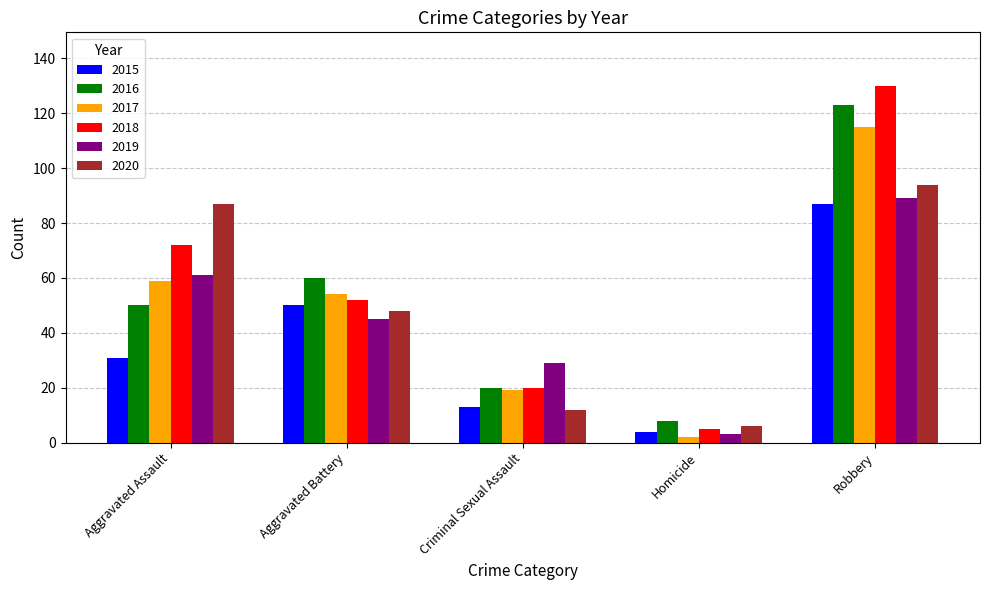

Which label corresponds to the smallest value in the chart?

Homicide